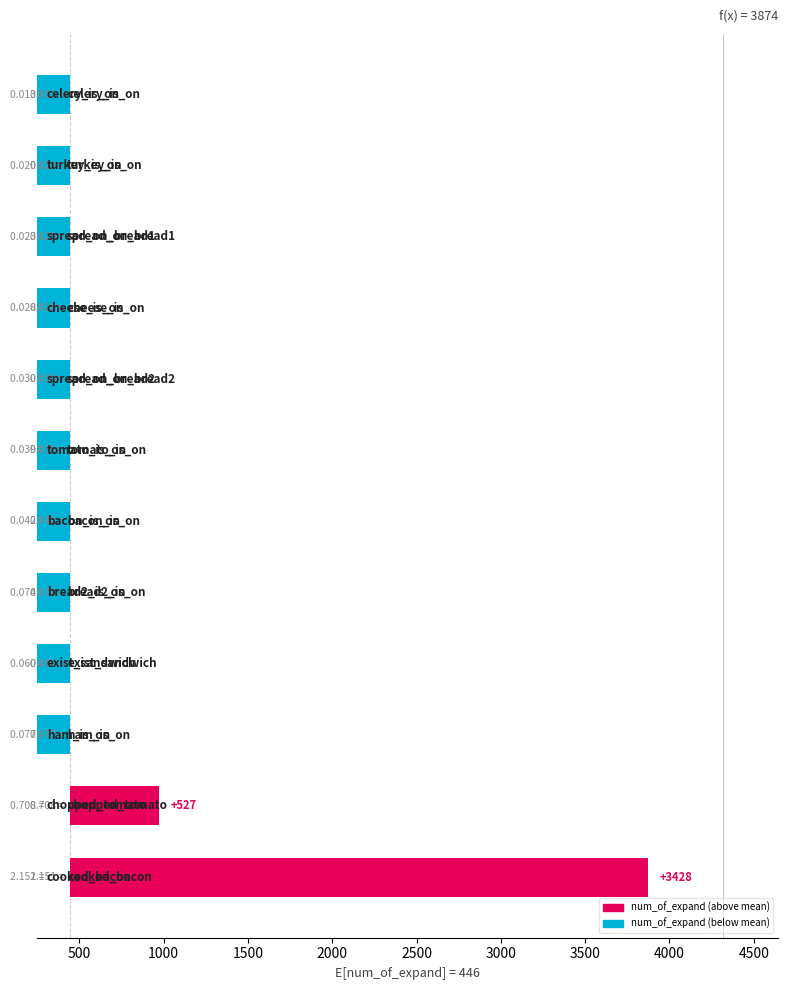

How many values are below zero?

10